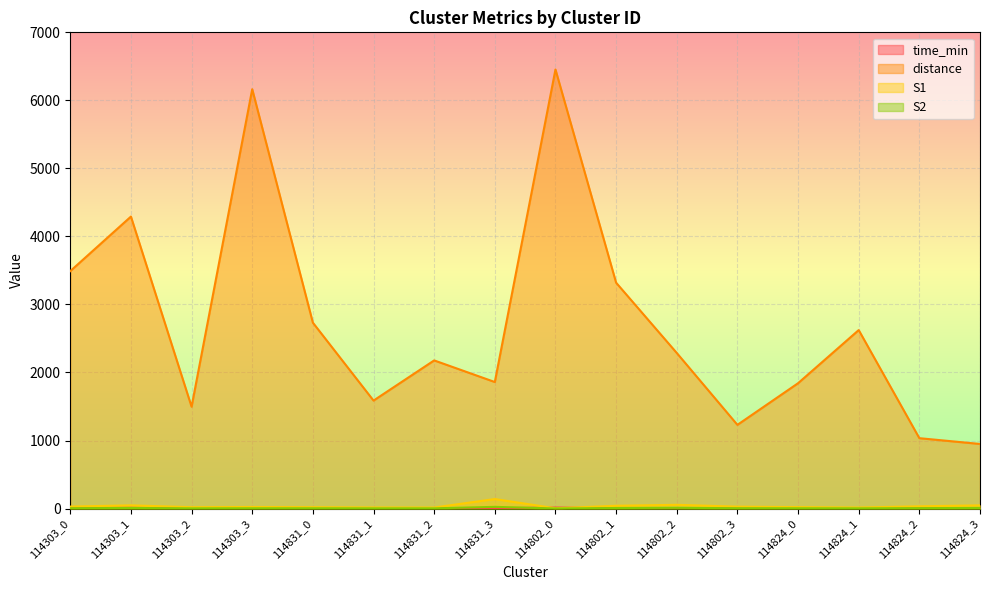

At 114303_0, list the series in order from smallest to largest.

S2, time_min, S1, distance